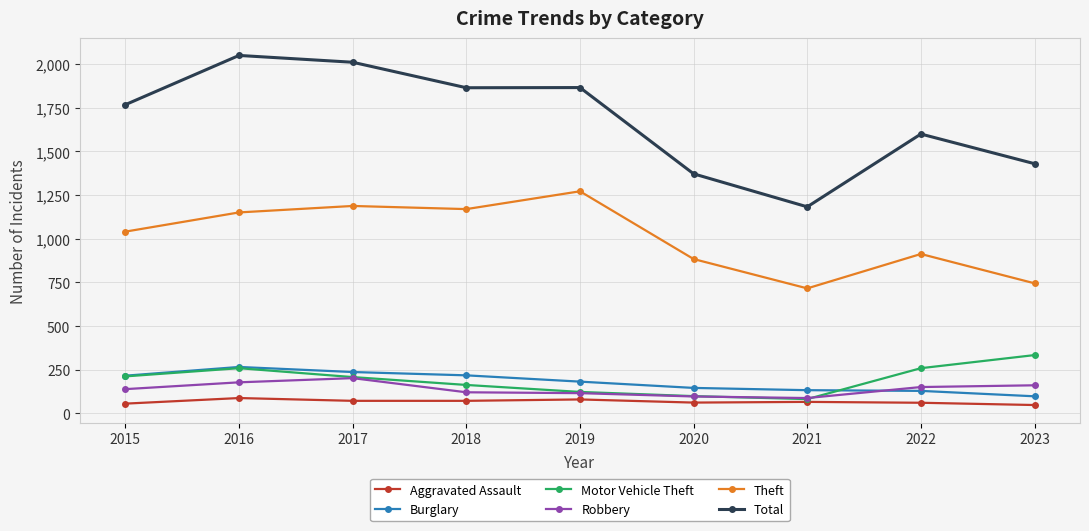

Which series has the largest range (max minus min)?

Total